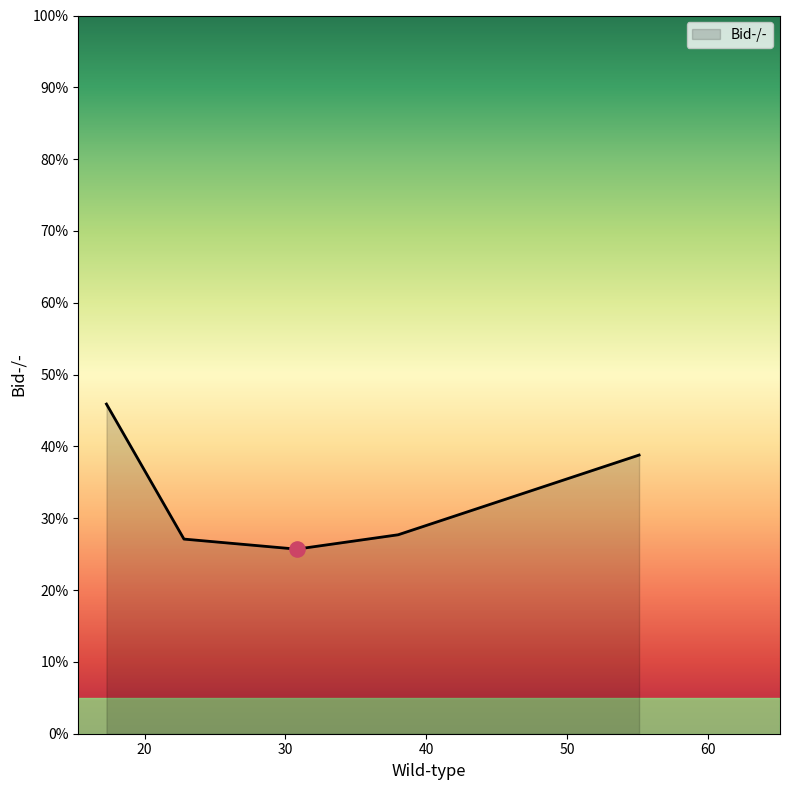

How many interior local valleys (lower than both neighbors) does the data have?

1